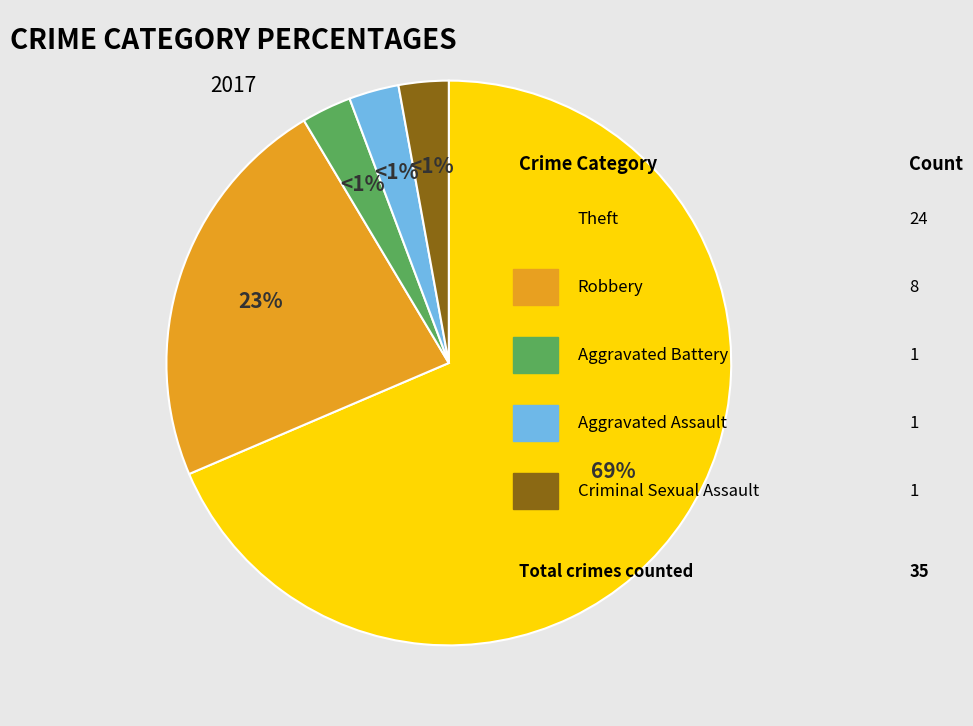

Do Criminal Sexual Assault and Aggravated Battery together represent more than half of the pie?

No